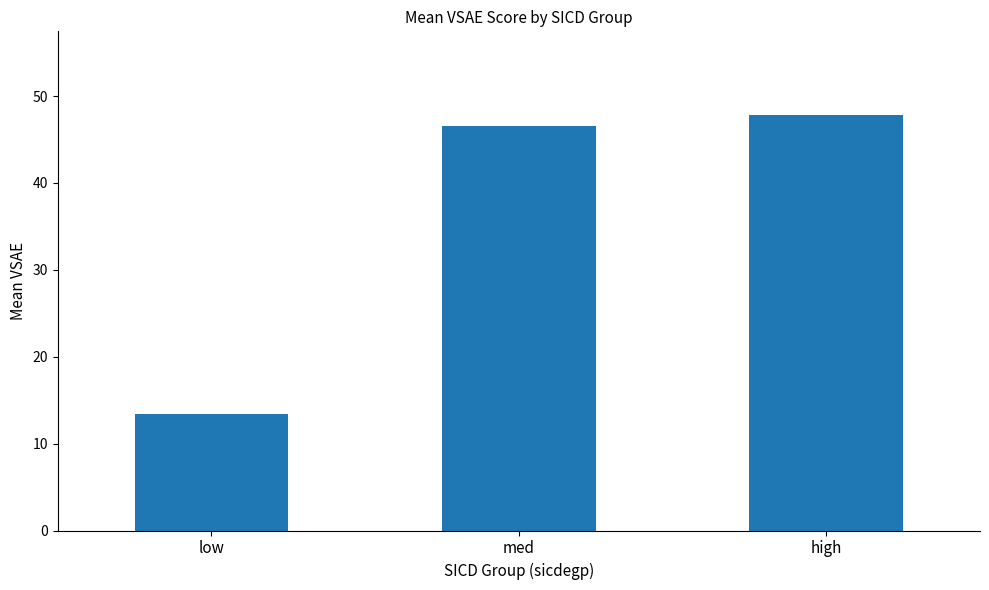

Count the number of values greater than 46.

2